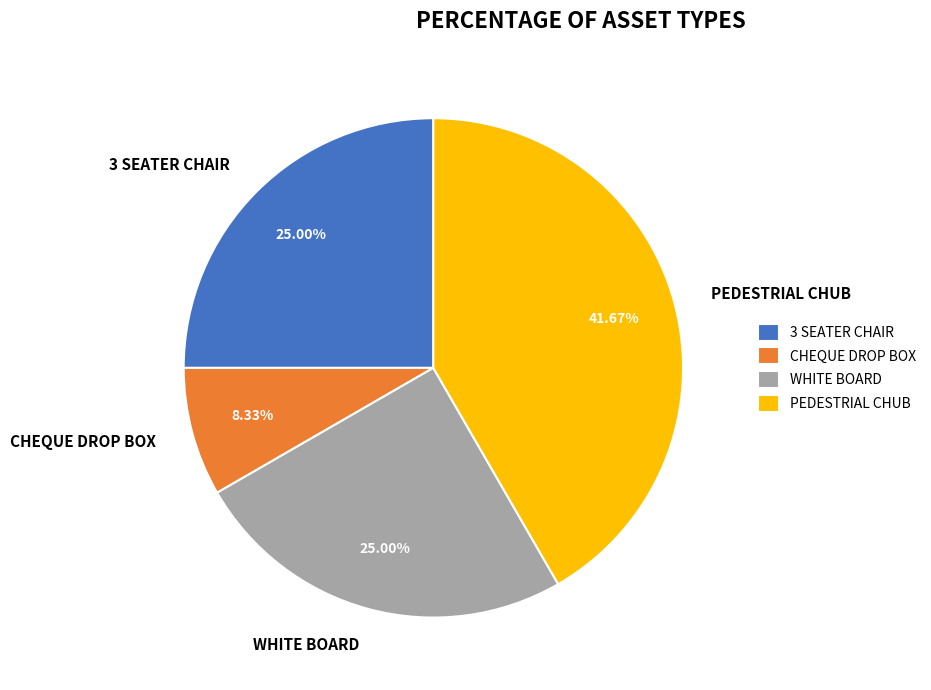

Do 3 SEATER CHAIR and PEDESTRIAL CHUB together represent more than half of the pie?

Yes